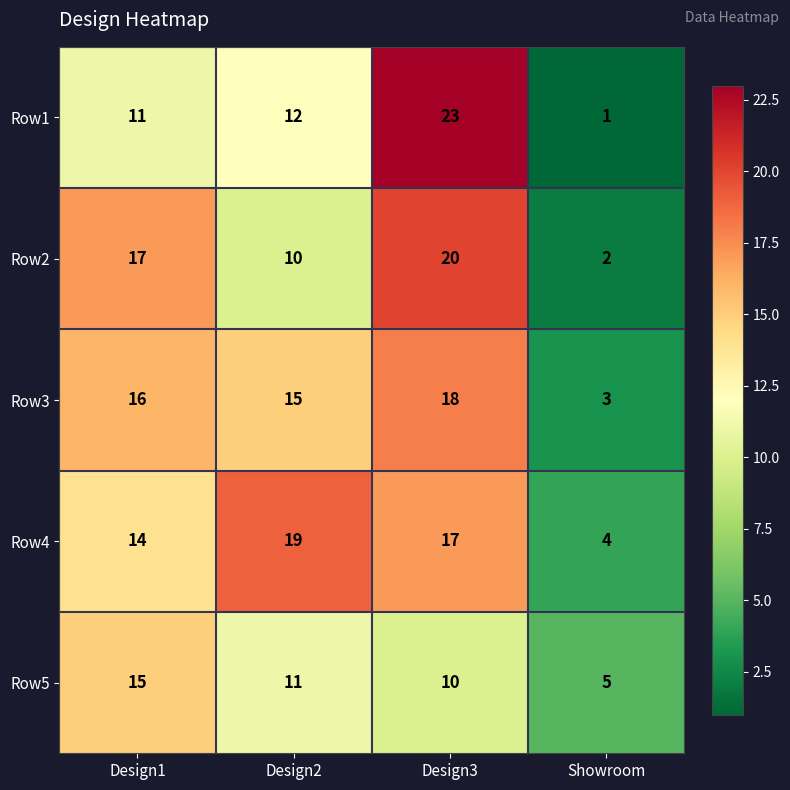

Reading right to left, transcribe all the data shown in this chart.

Row1: Showroom=1	Design3=23	Design2=12	Design1=11
Row2: Showroom=2	Design3=20	Design2=10	Design1=17
Row3: Showroom=3	Design3=18	Design2=15	Design1=16
Row4: Showroom=4	Design3=17	Design2=19	Design1=14
Row5: Showroom=5	Design3=10	Design2=11	Design1=15